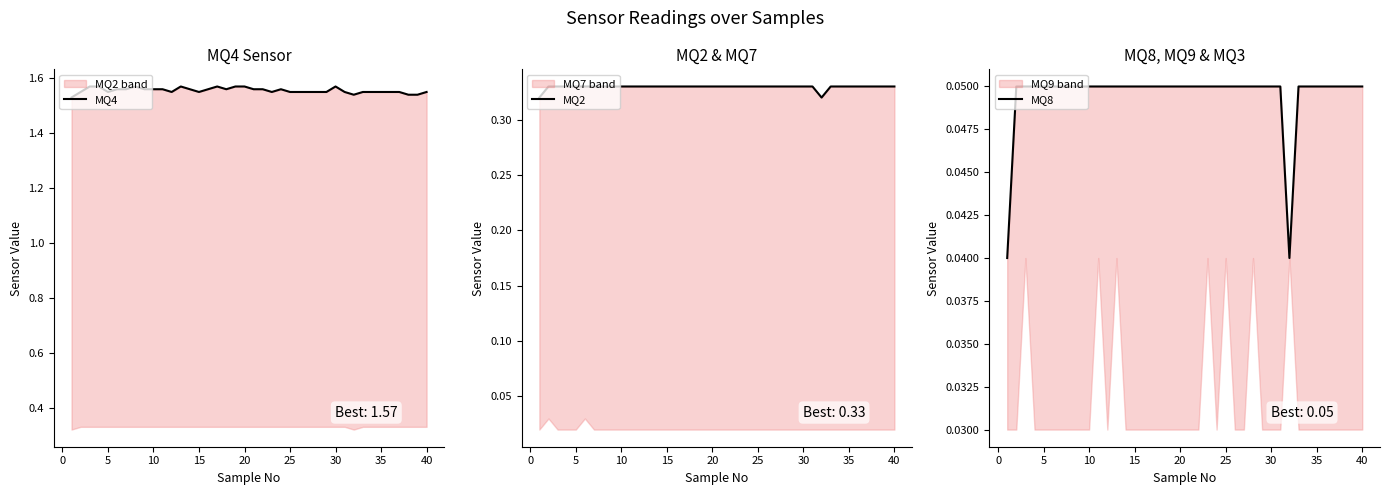

True or false: MQ8 has a value of 0.1 at 25.

False